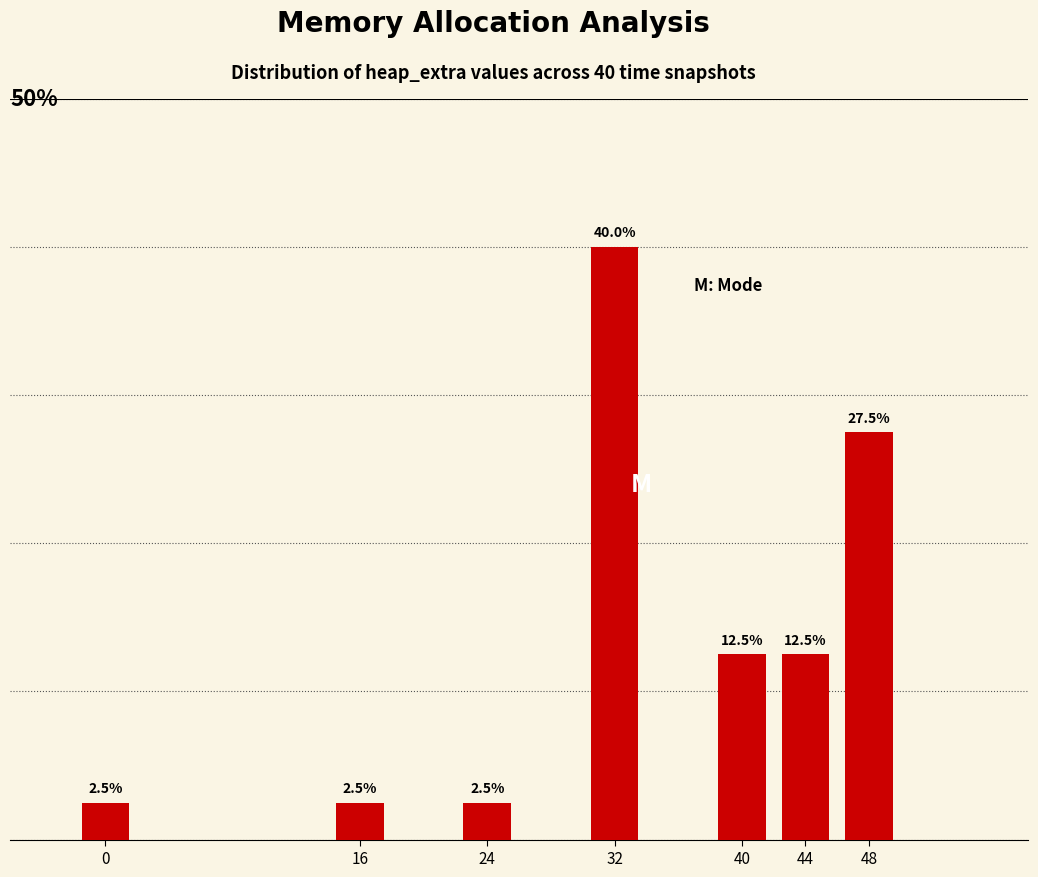

List the labels in order of value, largest first.

32, 48, 40, 44, 0, 16, 24